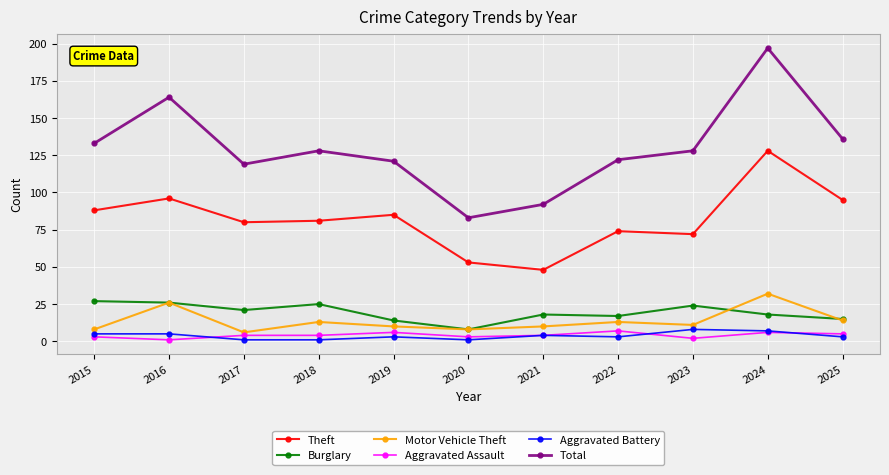

Is the value of Motor Vehicle Theft at 2020 greater than the value of Aggravated Assault at 2016?

Yes